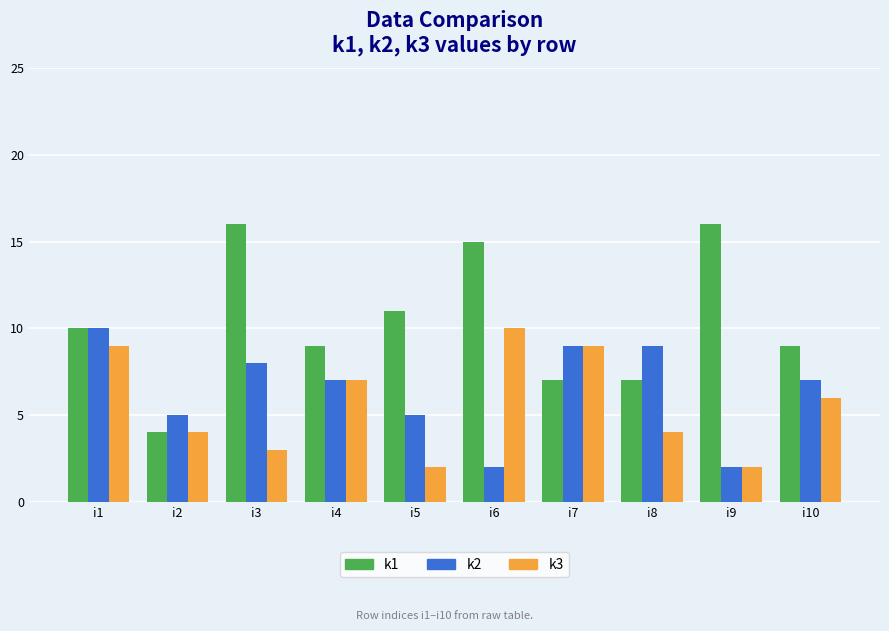

The value of k3 at i3 is 2. True or false?

False